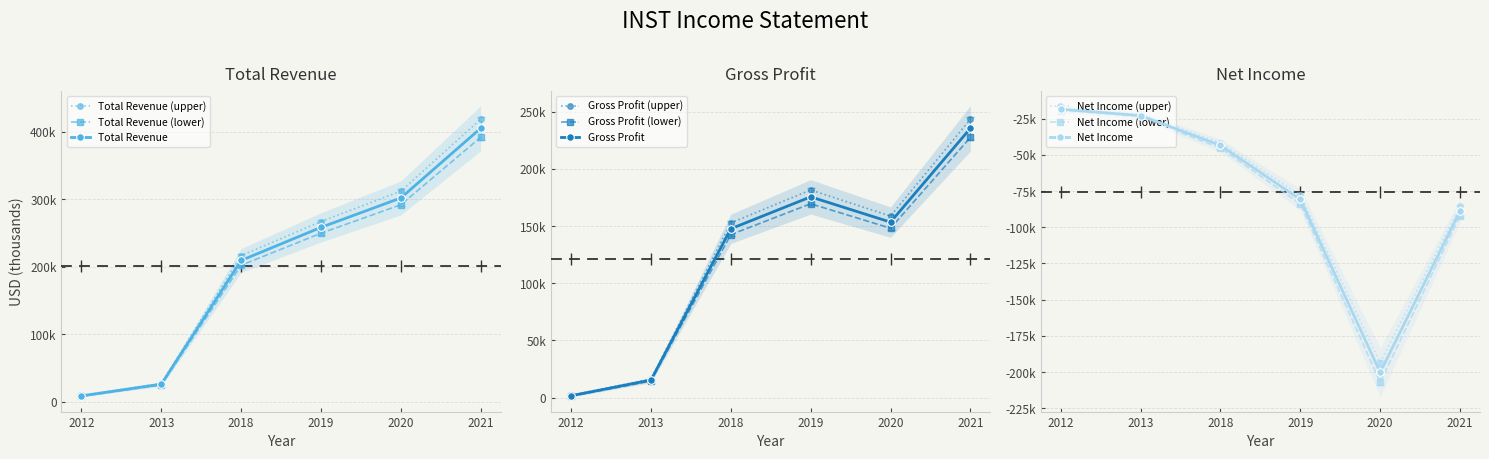

How many data points does each series have?

6